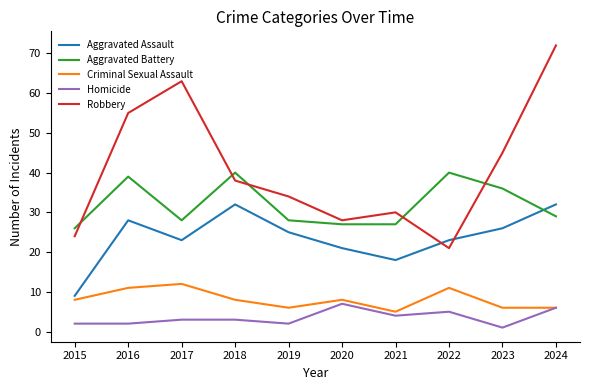

What are all the series names shown in the legend?

Aggravated Assault, Aggravated Battery, Criminal Sexual Assault, Homicide, Robbery